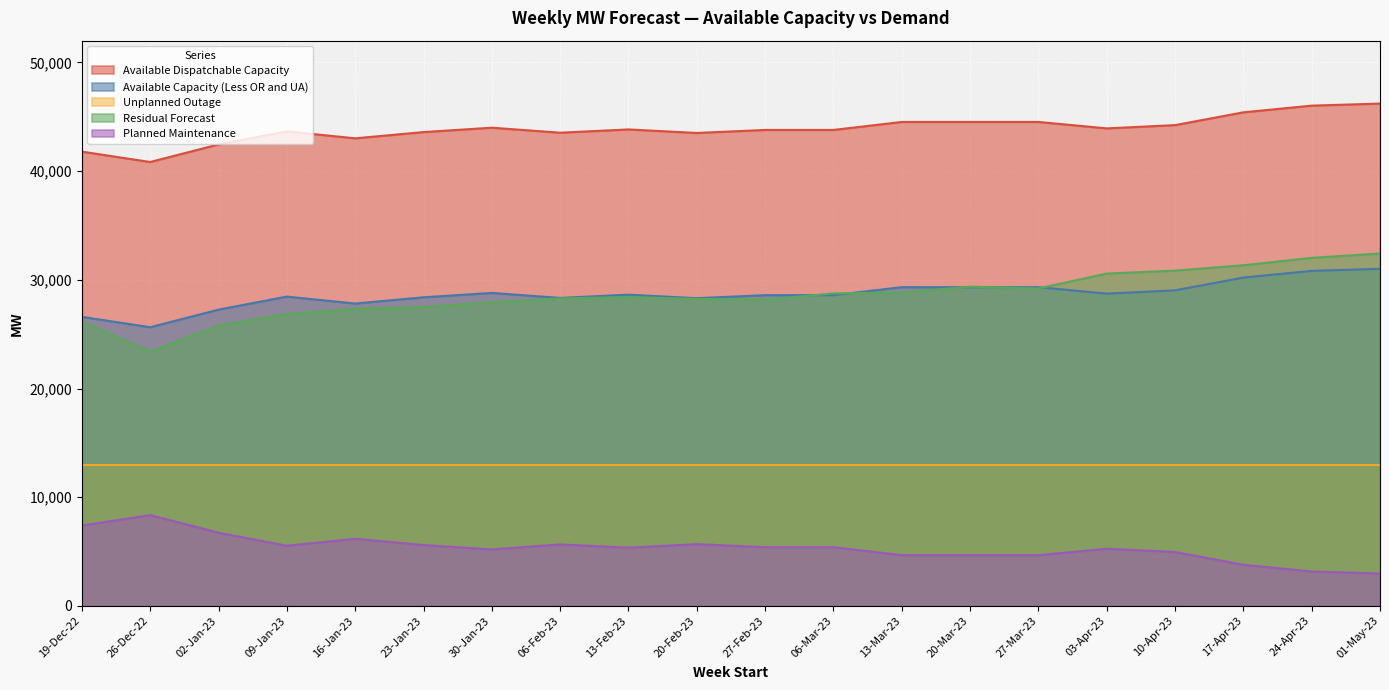

At which category does Planned Maintenance reach its first local peak?

26-Dec-22